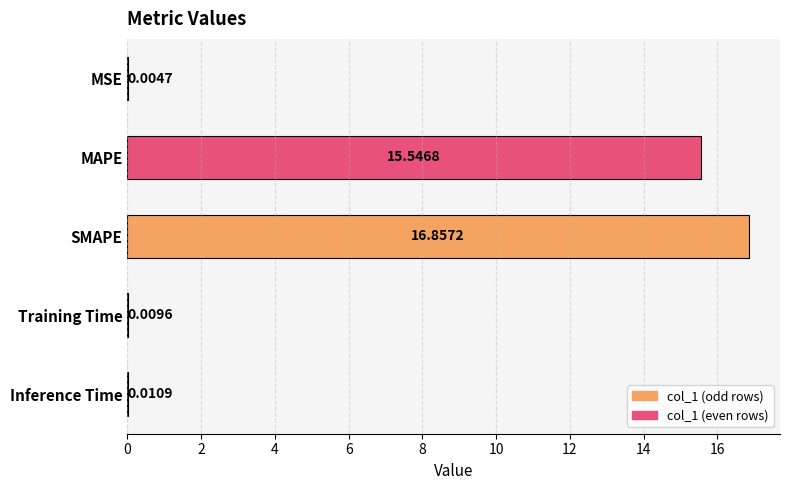

What is the change in value from MAPE to SMAPE?

+1.3